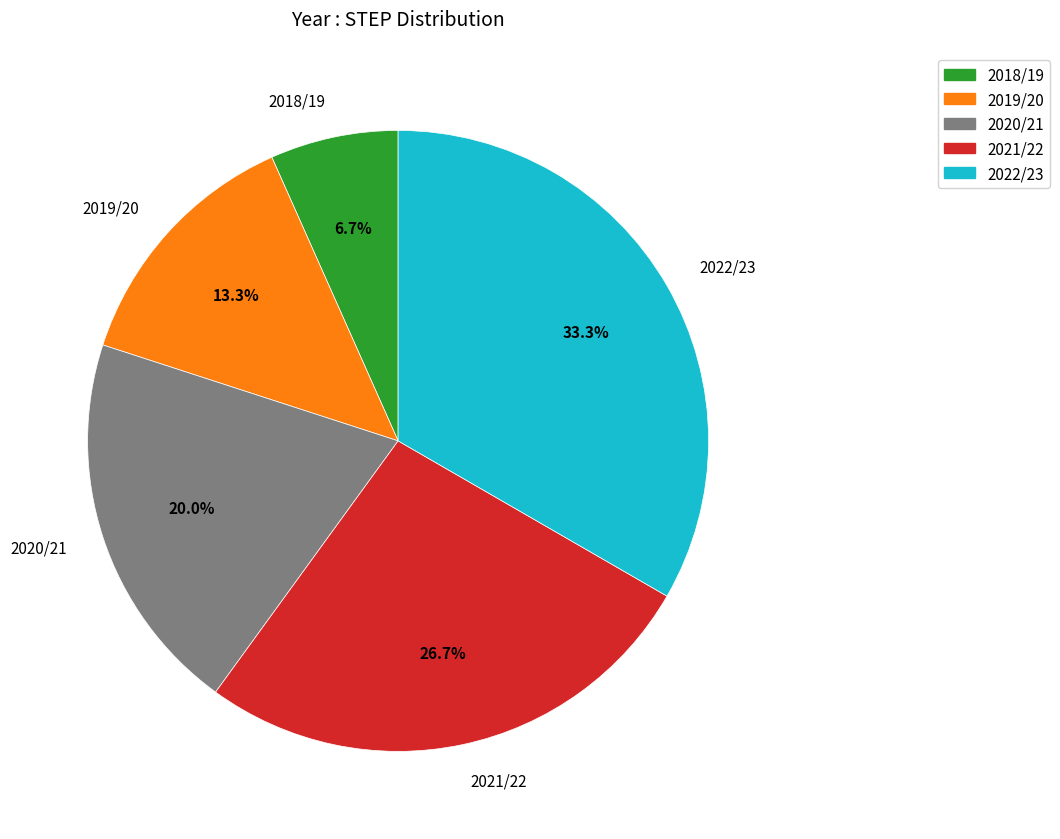

The 2020/21 slice represents 20% of the pie. True or false?

True